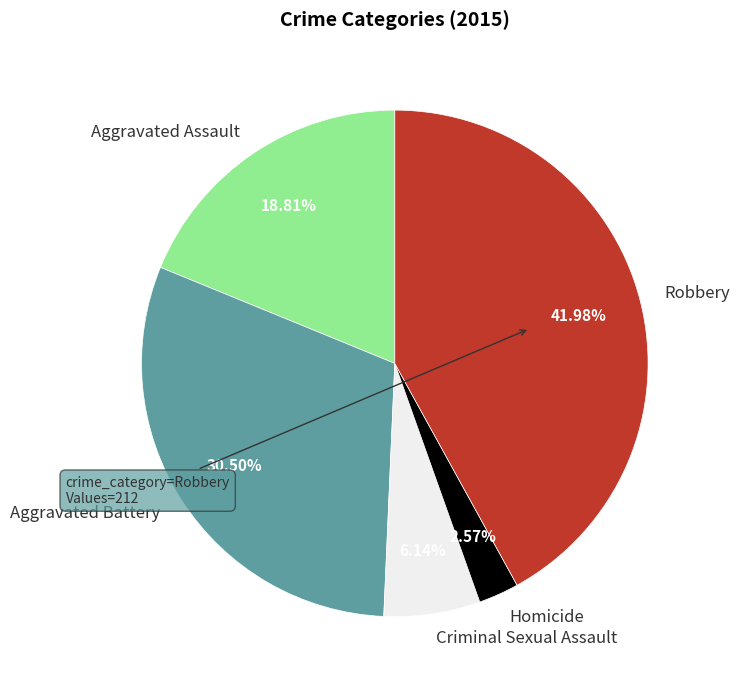

Is it true that Criminal Sexual Assault is 6% of the pie?

True